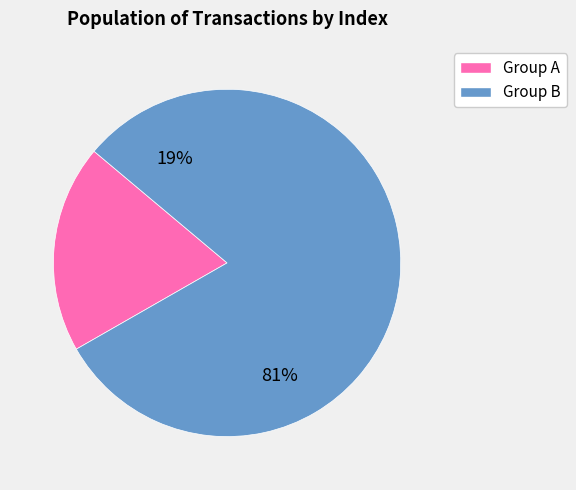

Does 183702 represent more than half of the total?

No